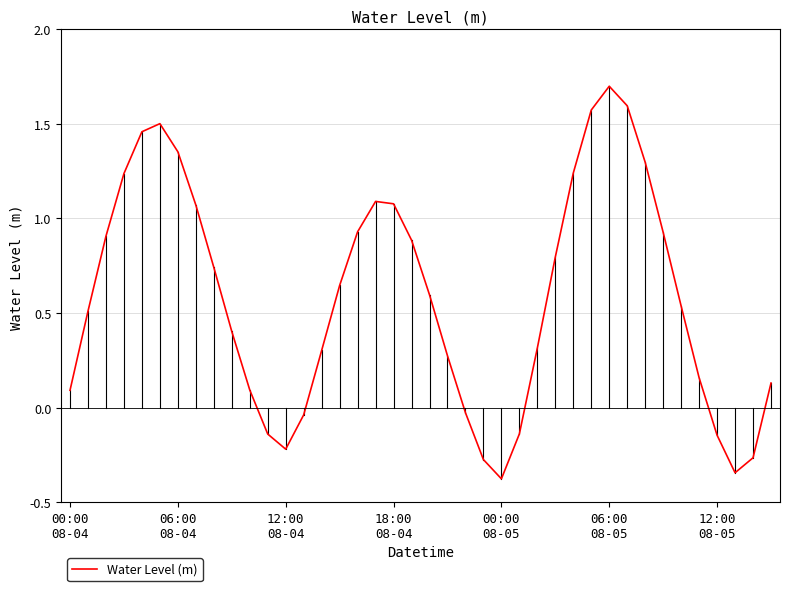

What is the smallest value displayed?

-0.4